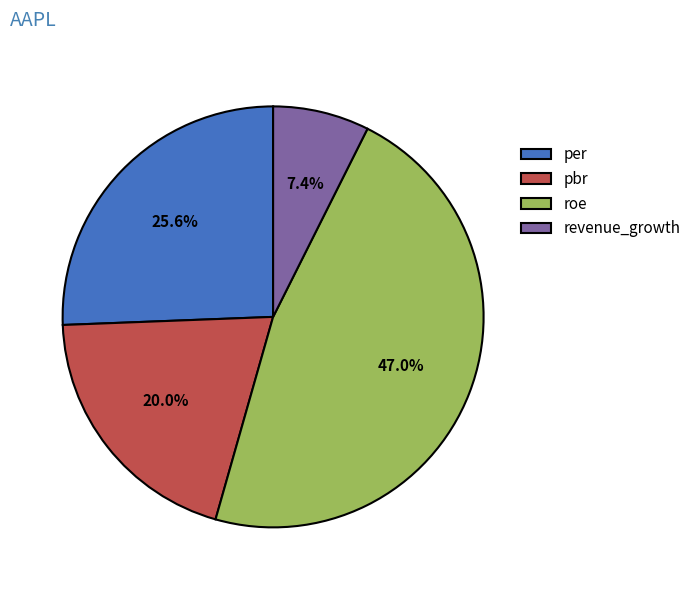

Is it true that revenue_growth is 7% of the pie?

True